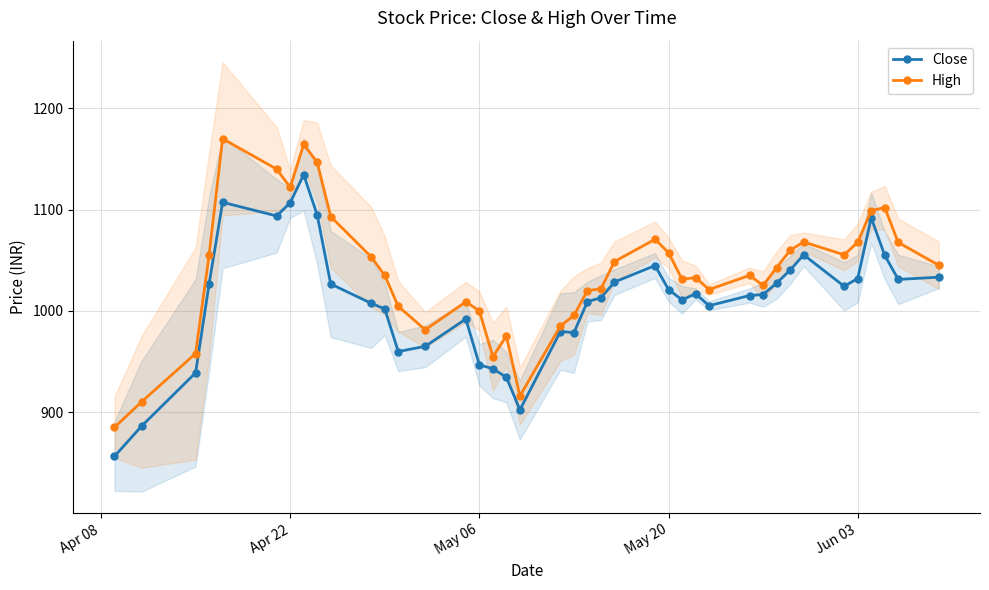

What are all the series names shown in the legend?

Close, High